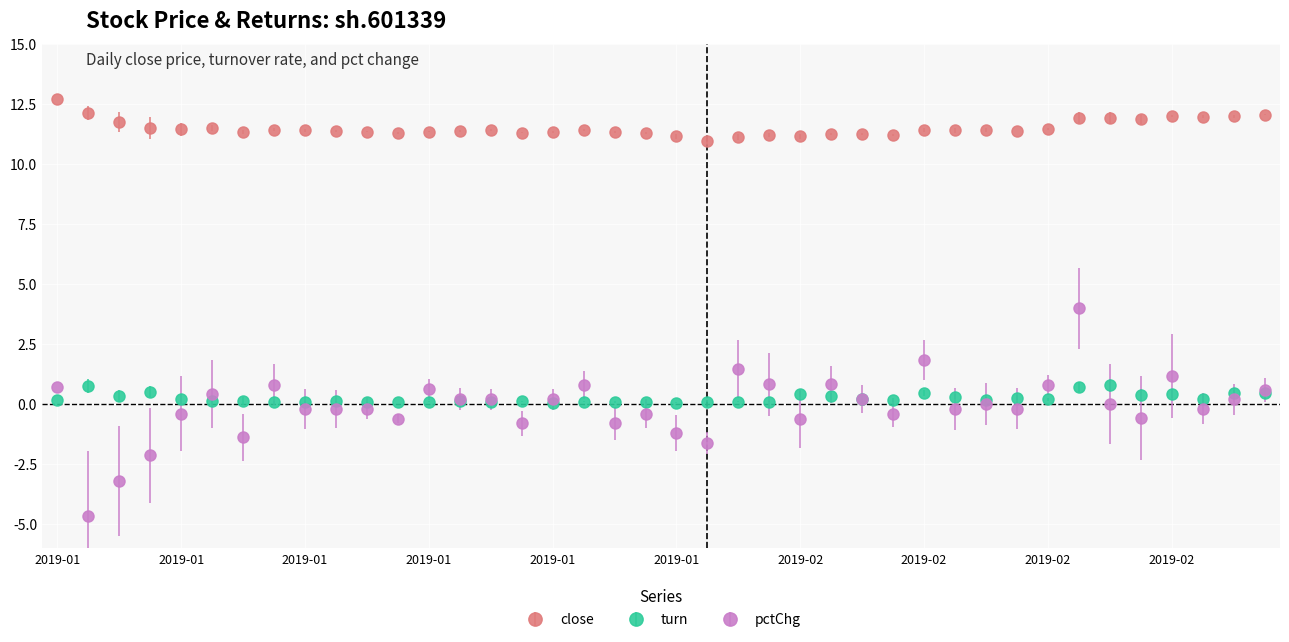

How many lines are shown in the chart?

3